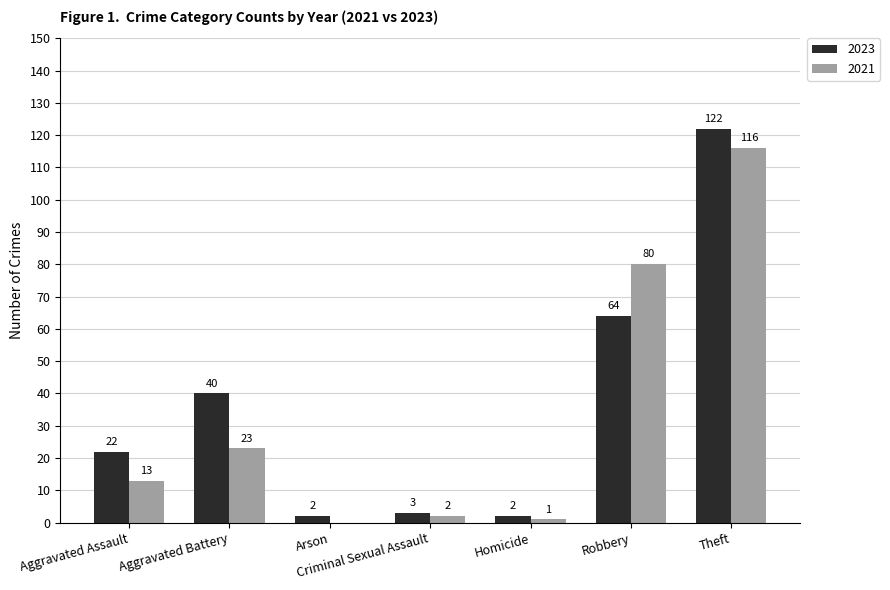

How many groups of bars are there?

7